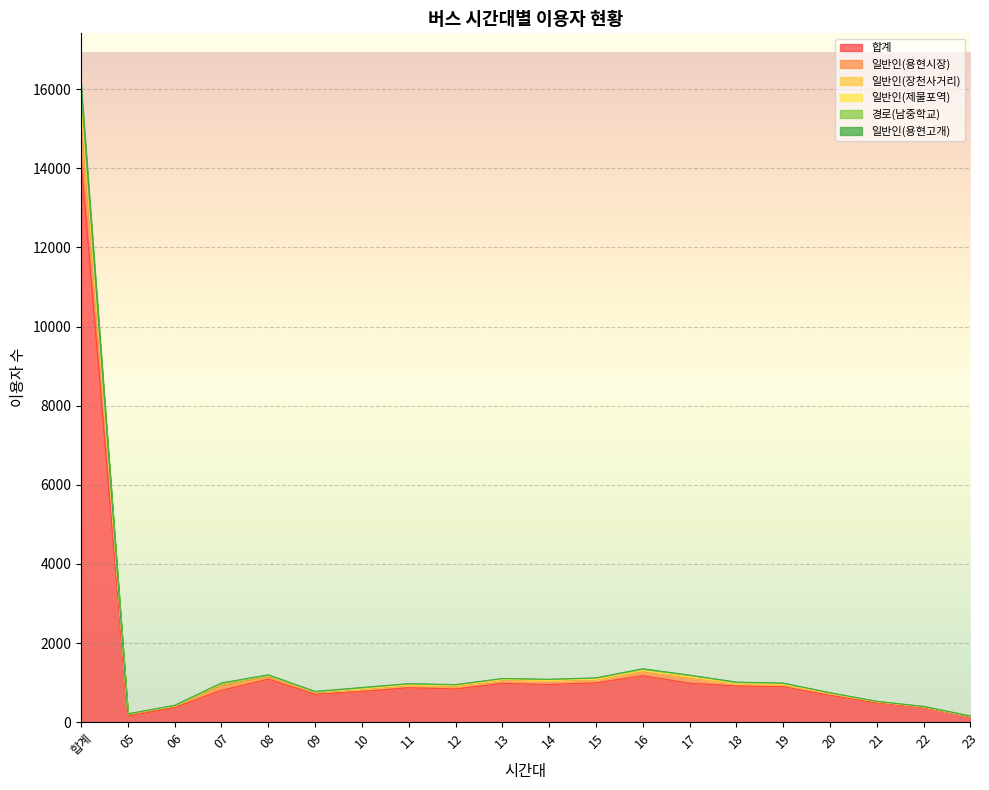

At which category is the sum across all series the highest?

합계